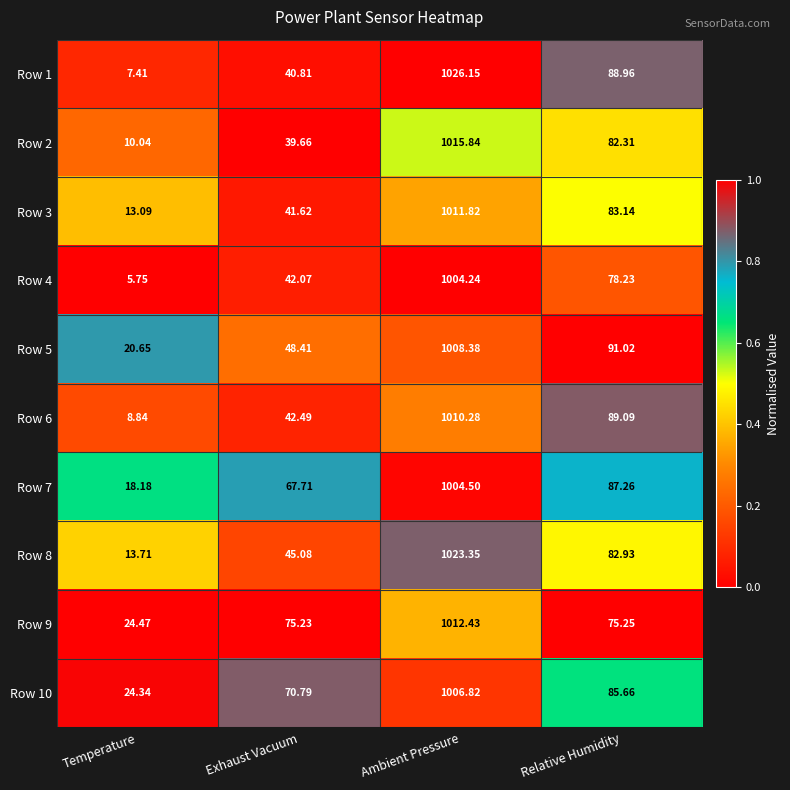

What is the total value across all series at Ambient Pressure?

10123.8